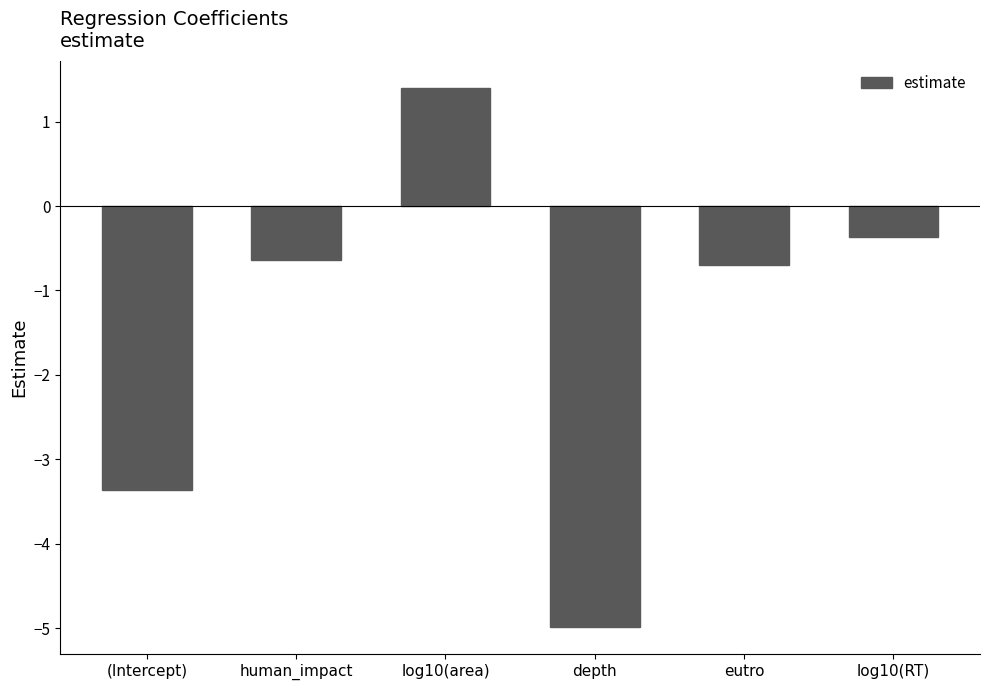

Are the bars grouped side by side (vs. stacked)?

No